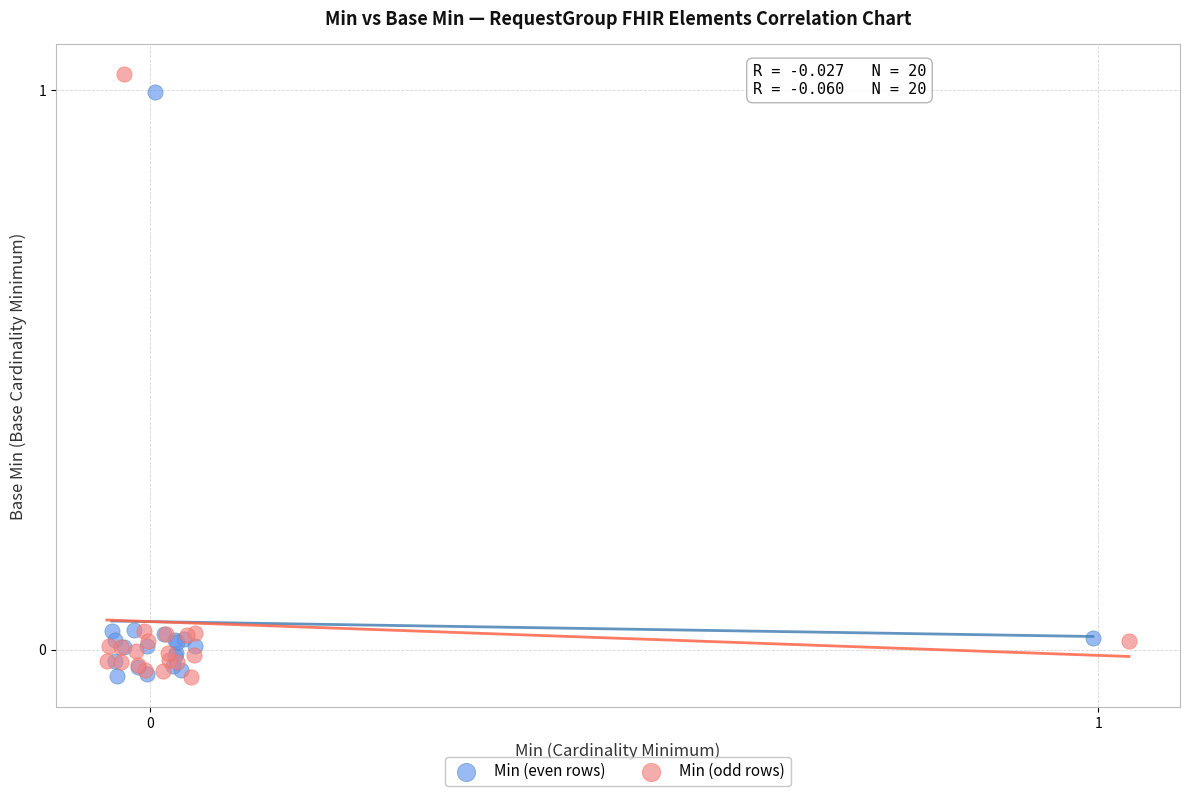

What are all the series names shown in the legend?

Min (even rows), Min (odd rows)